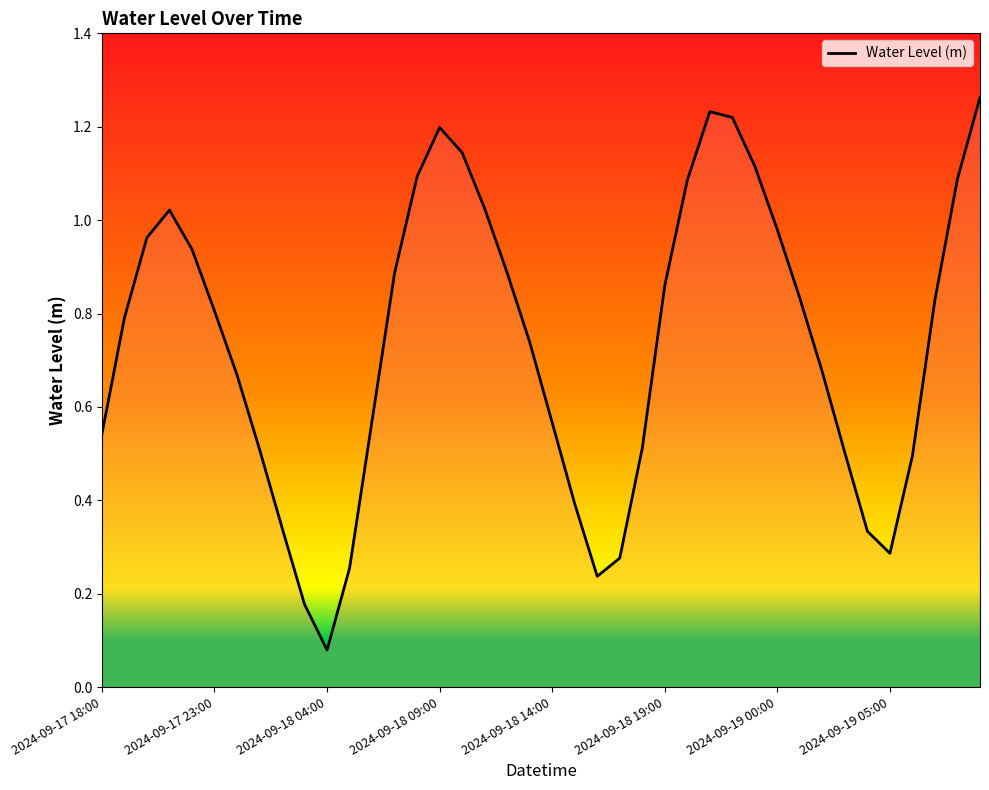

Does the chart have visible grid lines?

No